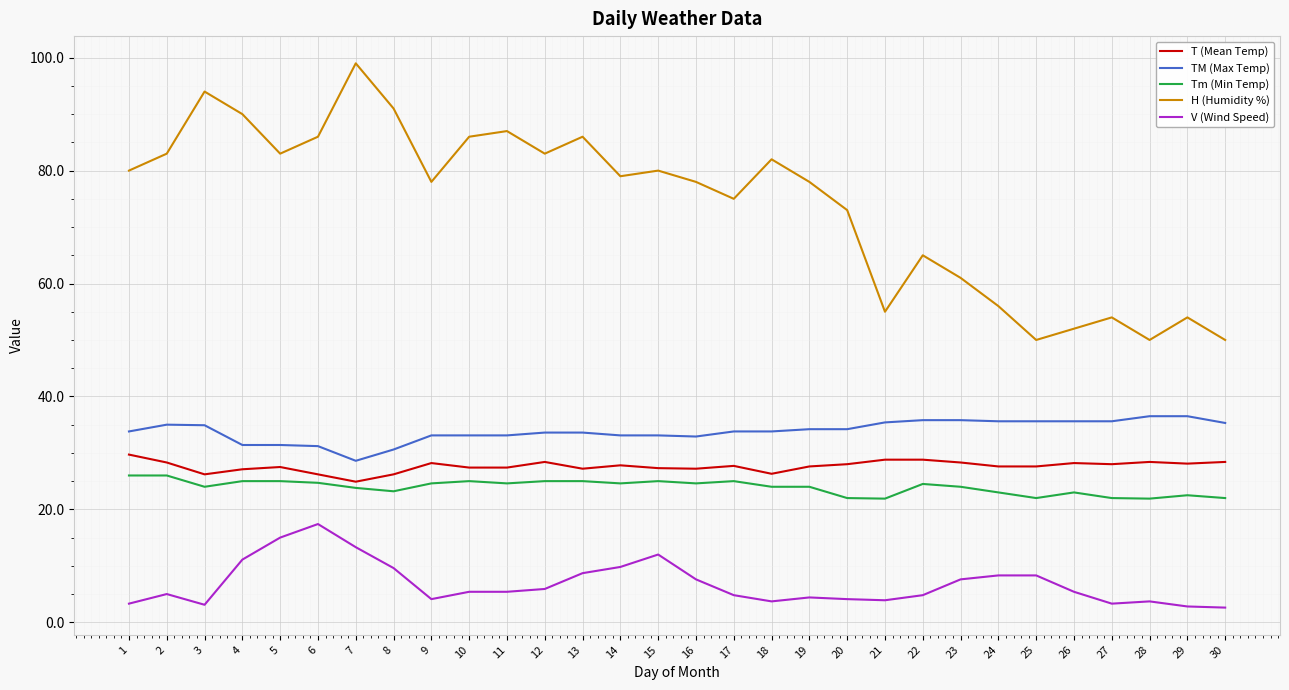

Which category has the highest value across all series?

7